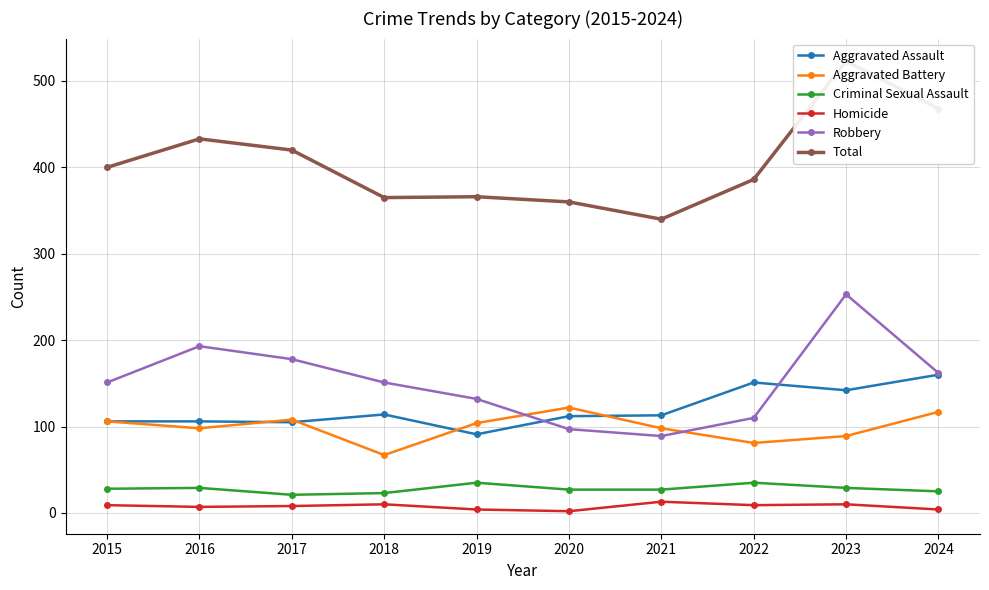

True or false: Robbery has a value of 38 at 2022.

False